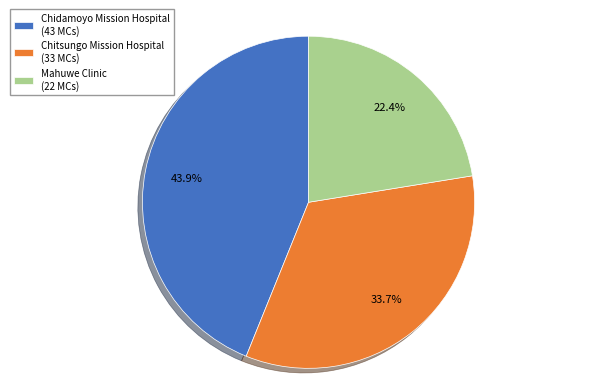

What is the largest slice in the pie chart?

Chidamoyo Mission Hospital